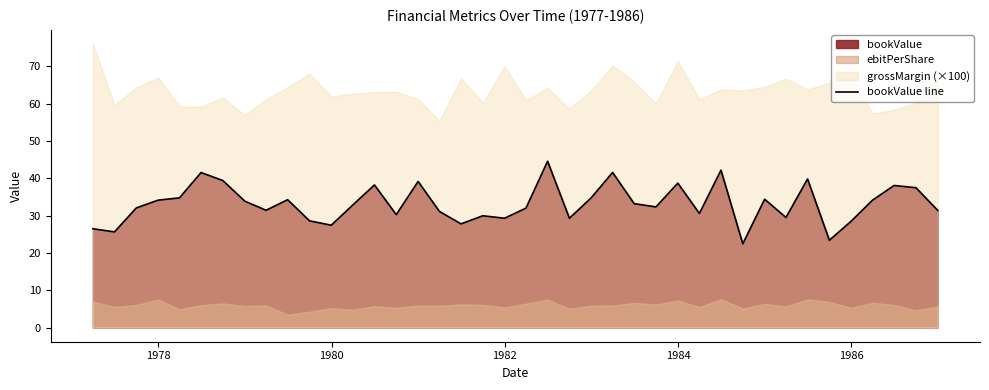

What is the difference between the maximum and minimum values?

22.1